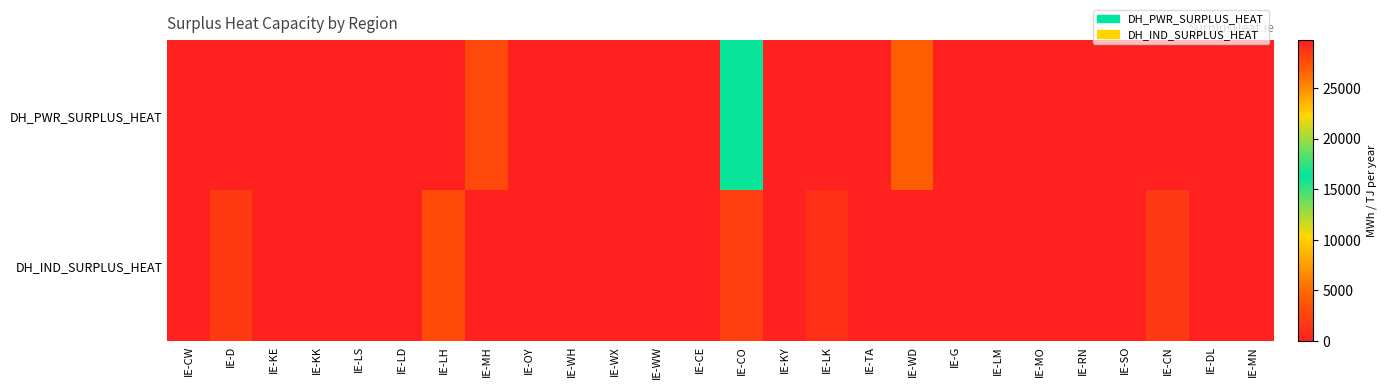

At how many categories does at least one series exceed 16634?

1